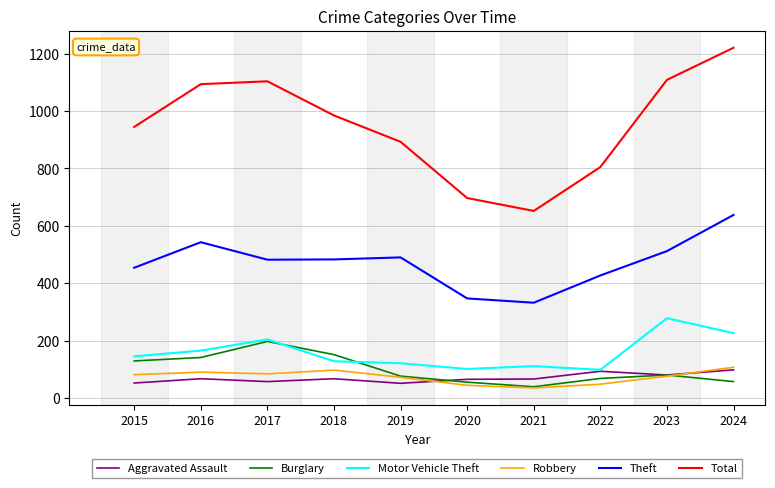

The Total series shows 652 at 2021. True or false?

True